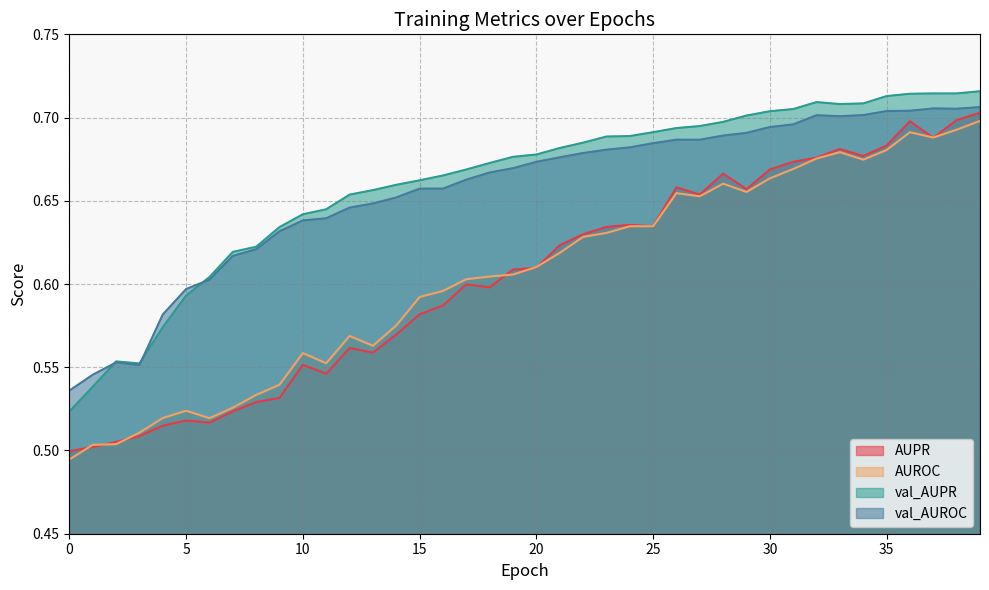

Which series has the largest range (max minus min)?

AUROC